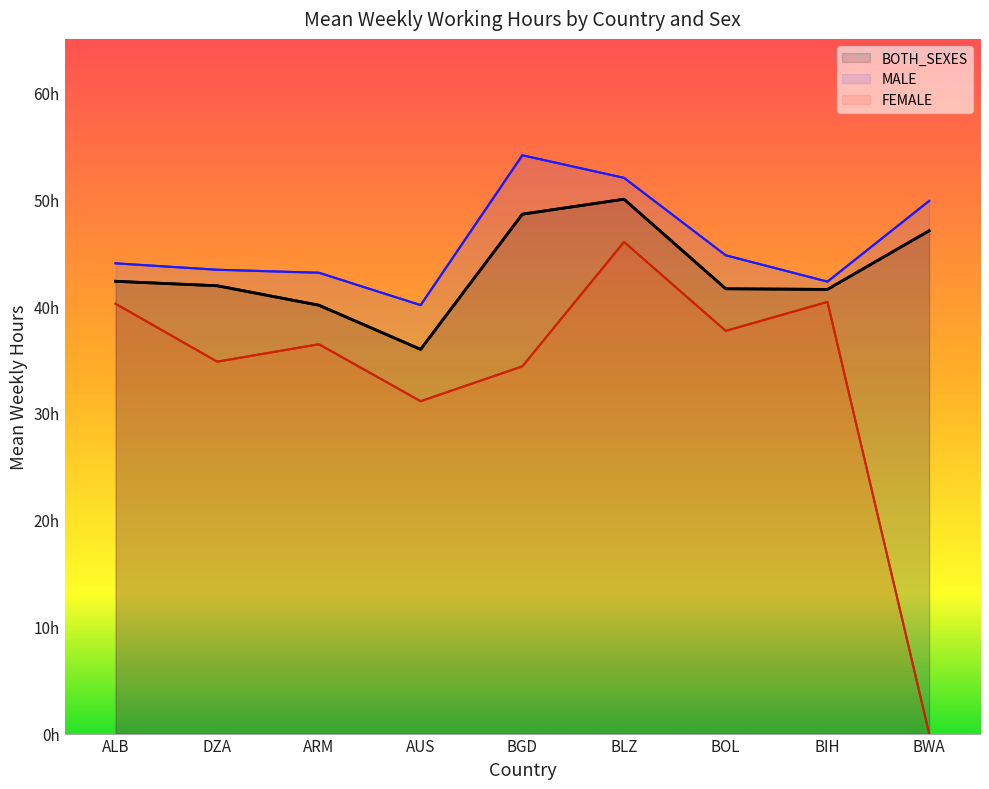

What is the difference between the maximum and minimum values in the MALE series?

14.0